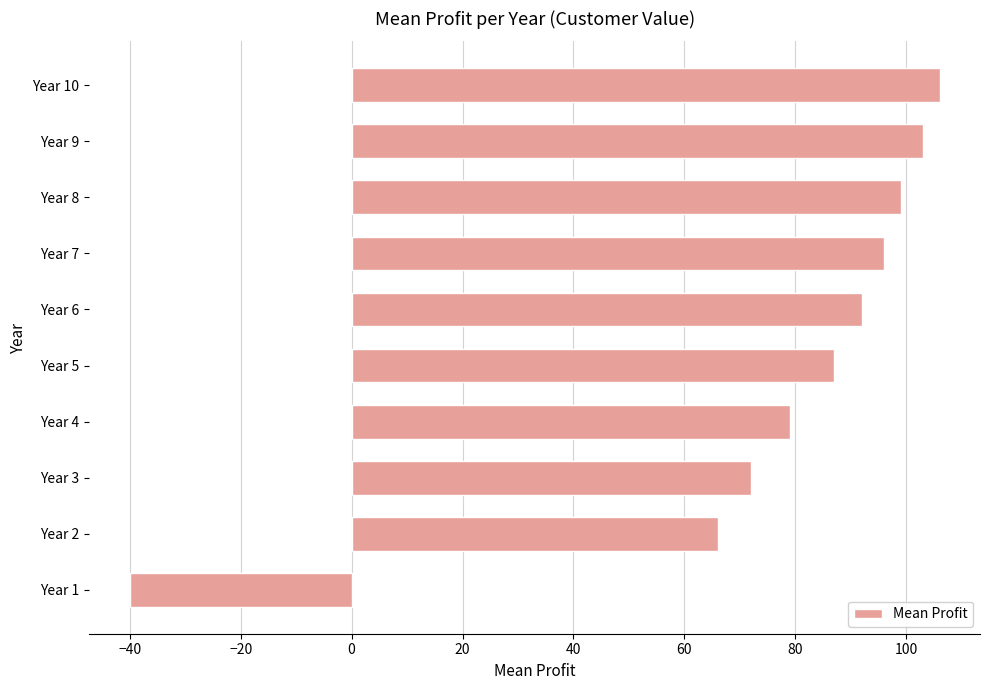

Is it true that the value at Year 1 is -10?

False